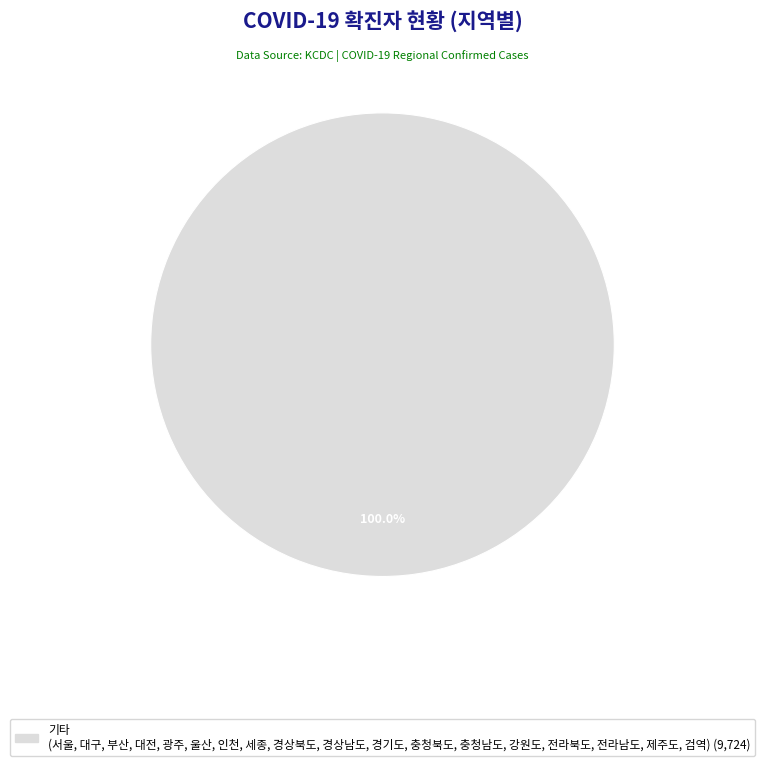

Does any single category account for the majority?

Yes